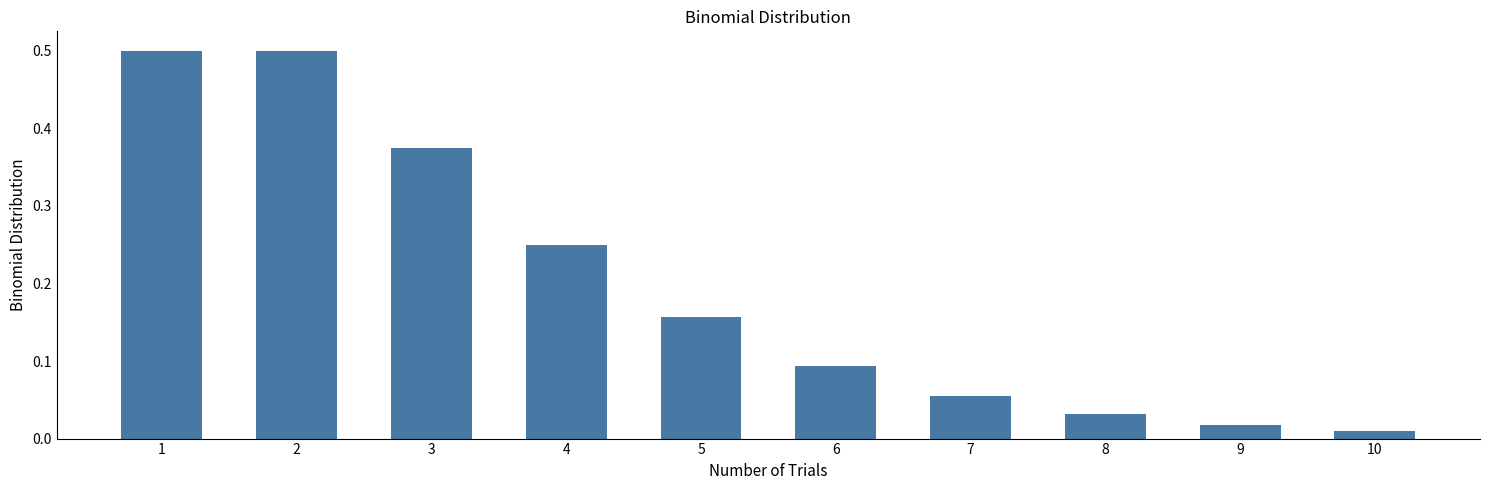

How many data points does each series have?

10